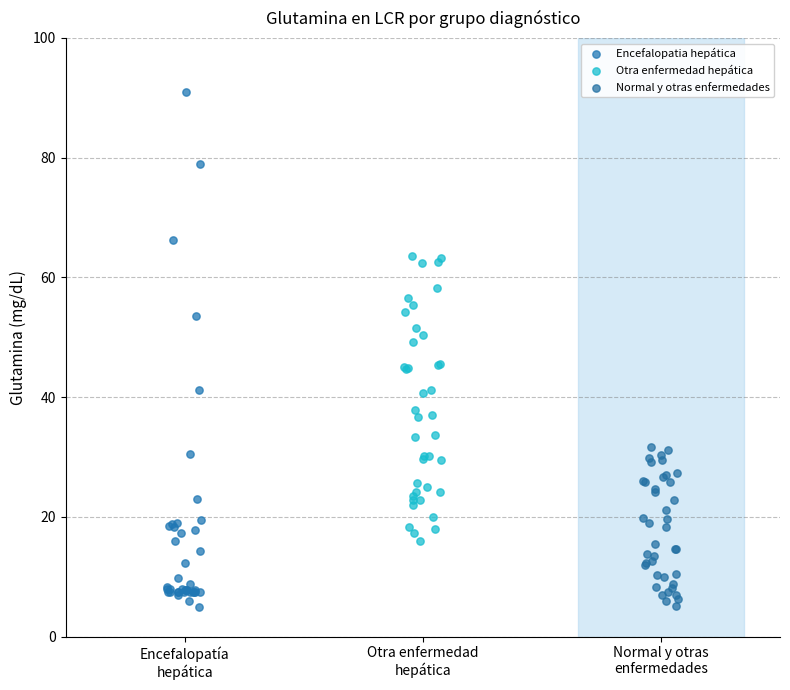

Which series has the largest Y range (max minus min)?

Encefalopatia hepática